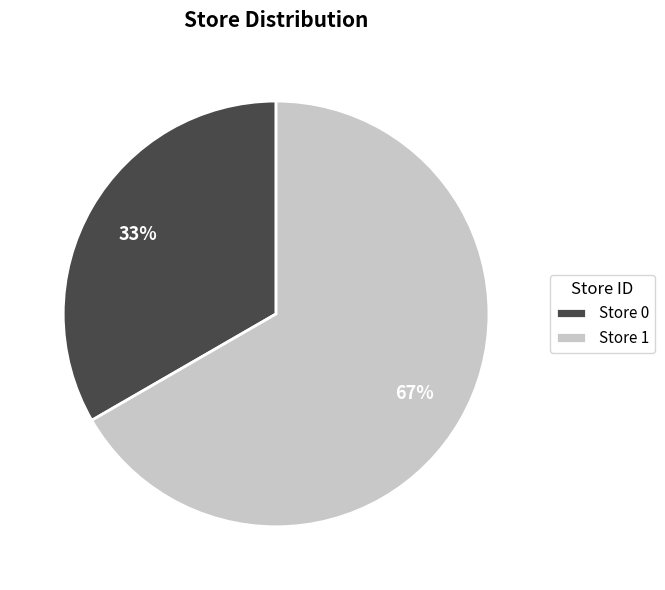

Count the number of slices in the pie.

2